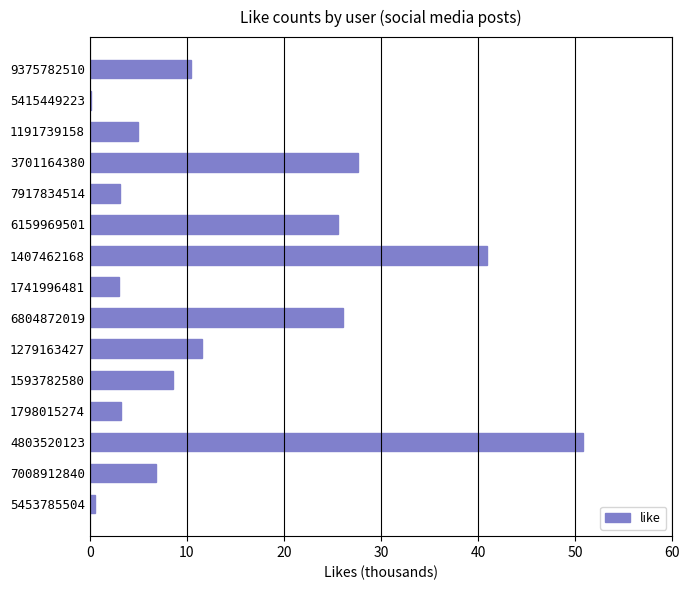

What is the change in value from 7008912840 to 9375782510?

+3.7